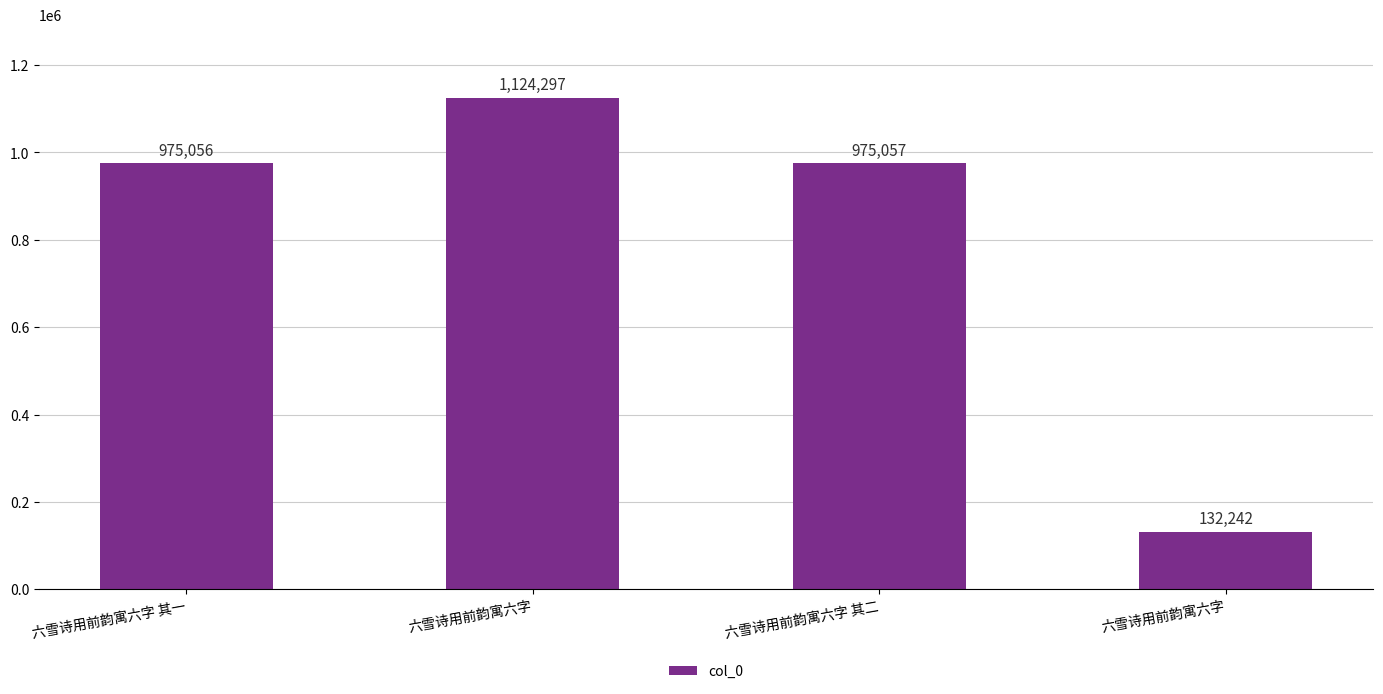

What is the sum of the values at 六雪诗用前韵寓六字 and 六雪诗用前韵寓六字 其一?

2099353